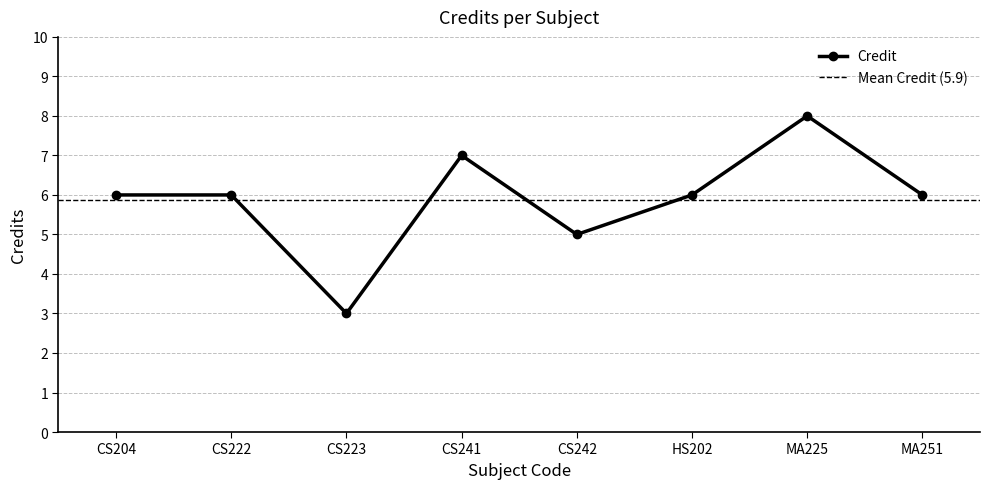

At which label is the value closest to 5?

CS242